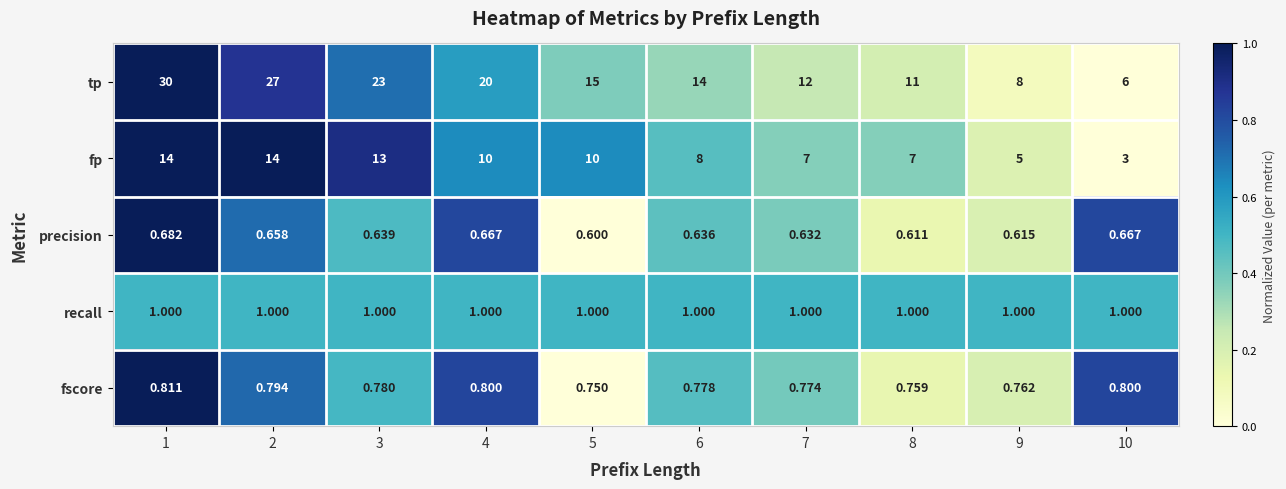

At 6, list the series in order from largest to smallest.

tp, fp, recall, fscore, precision